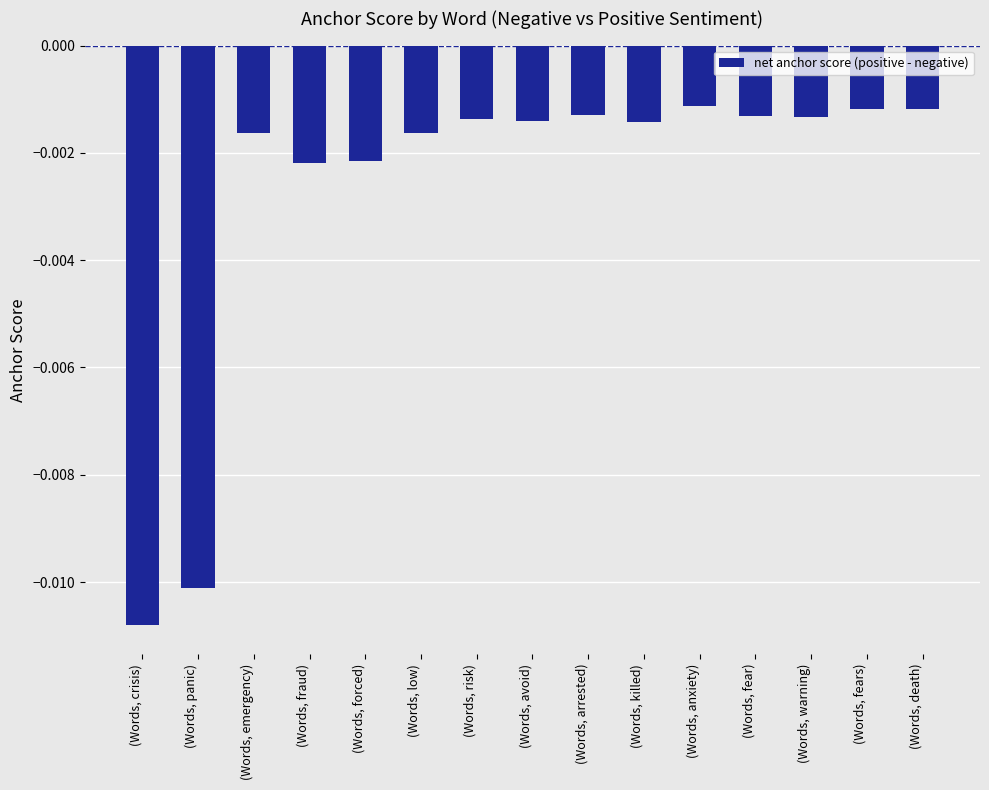

Between (Words, forced) and (Words, fears), which is larger?

(Words, fears)